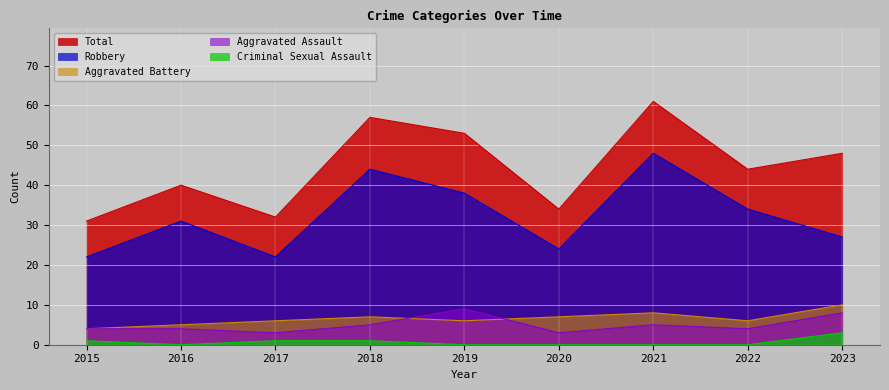

Which series changed the most between 2021 and 2023?

Robbery